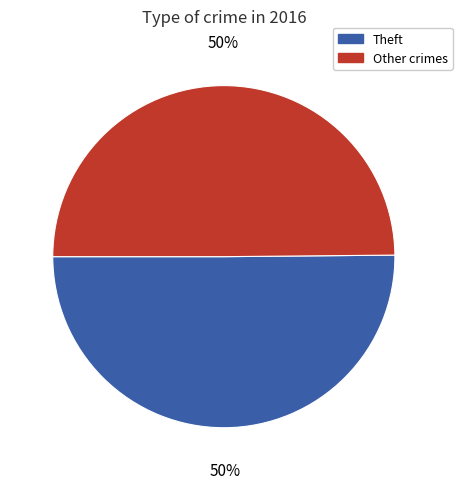

What is the ratio of the value at Other crimes to the value at Theft?

1.0